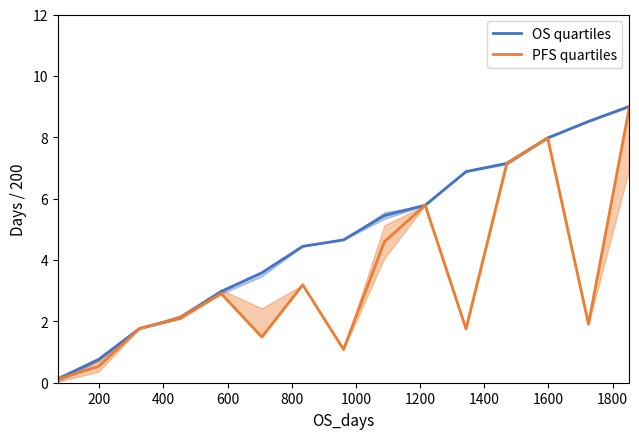

In PFS quartiles, how many points are higher than both neighbors (excluding endpoints)?

4